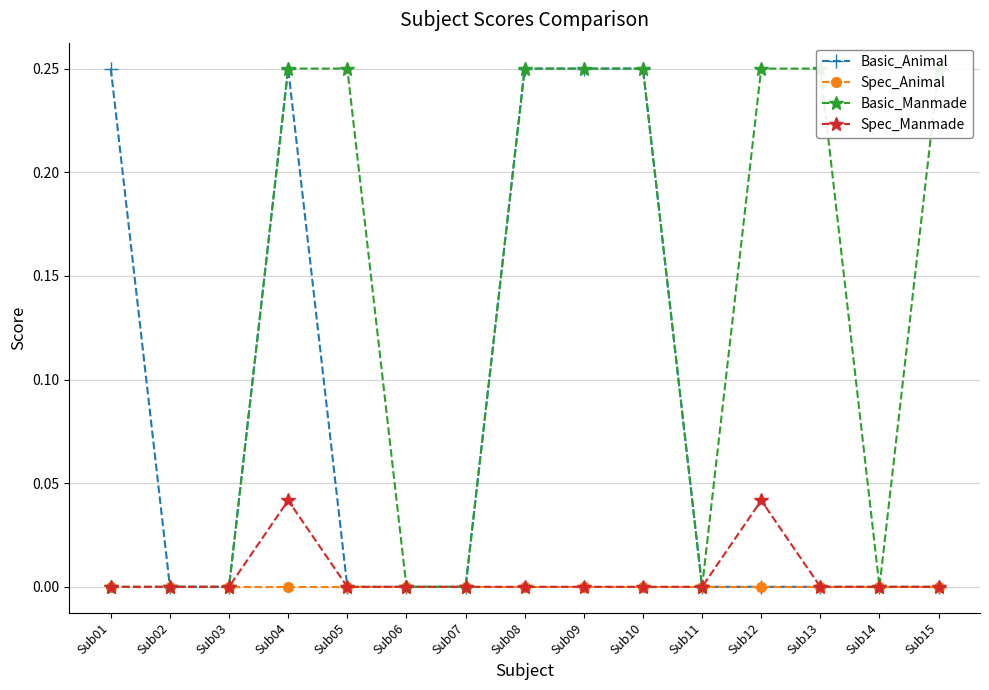

Which label corresponds to the smallest value in the chart?

Sub02